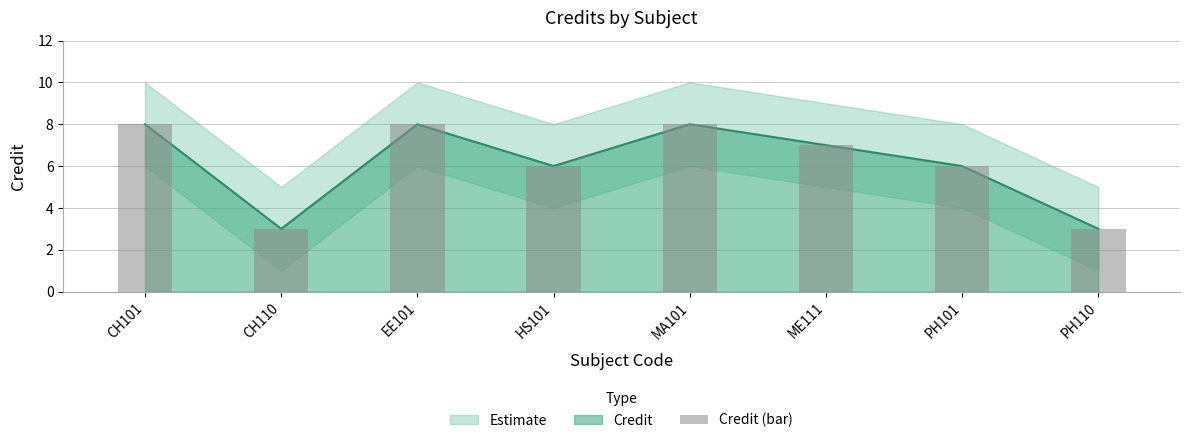

How many values are below 7?

4